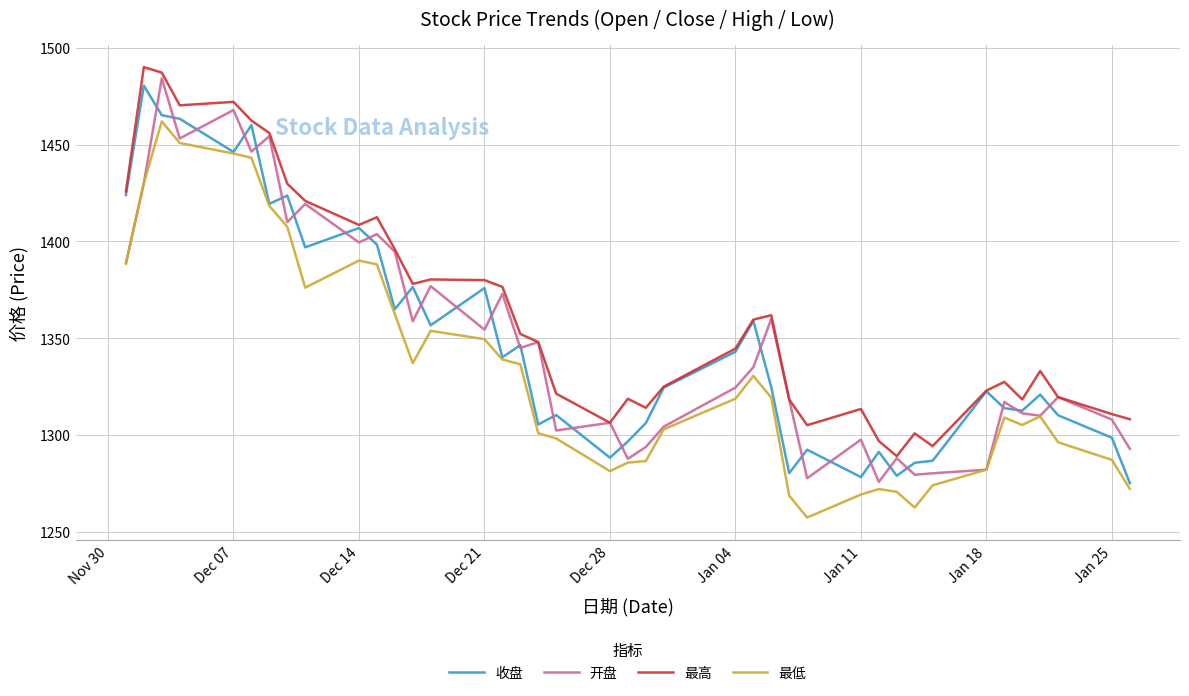

What are all the series names shown in the legend?

收盘, 开盘, 最高, 最低